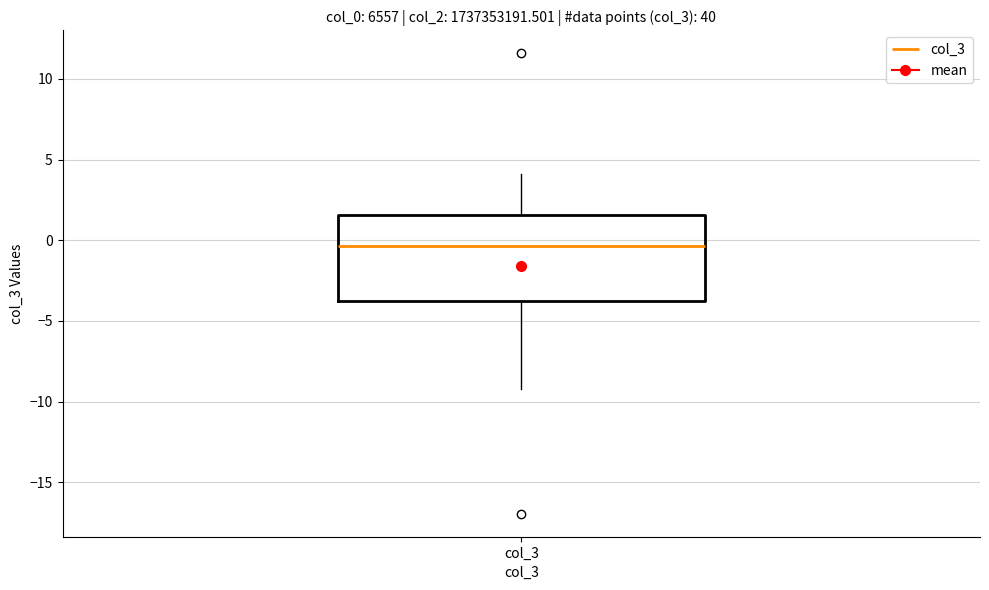

Where does the median line of the box for col_3 sit on the y-axis? The values are not printed on the chart, so give them approximately, as read against the axis.

-0.5